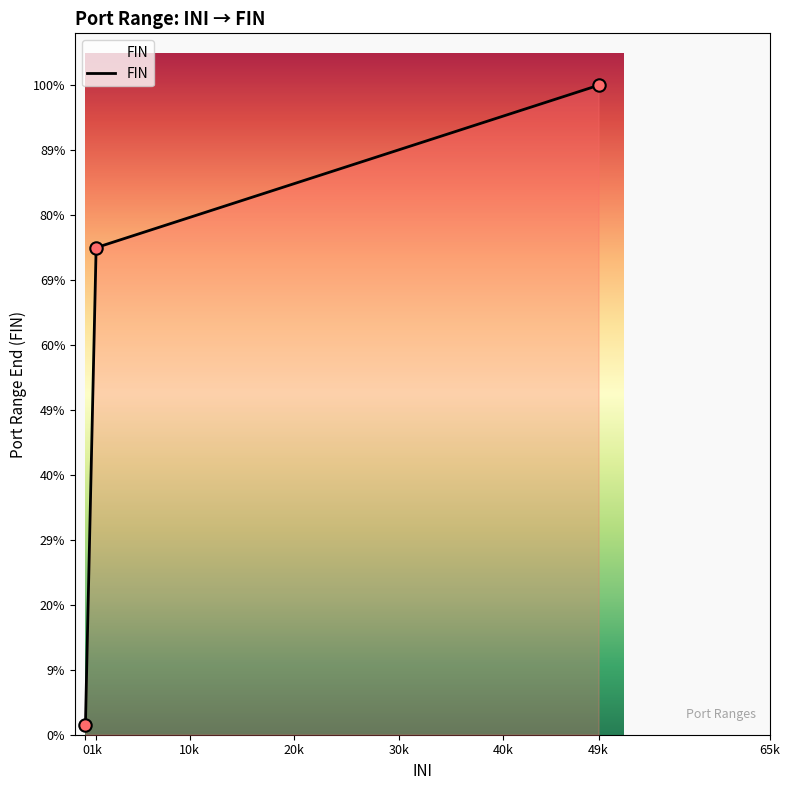

Does the chart have visible grid lines?

No